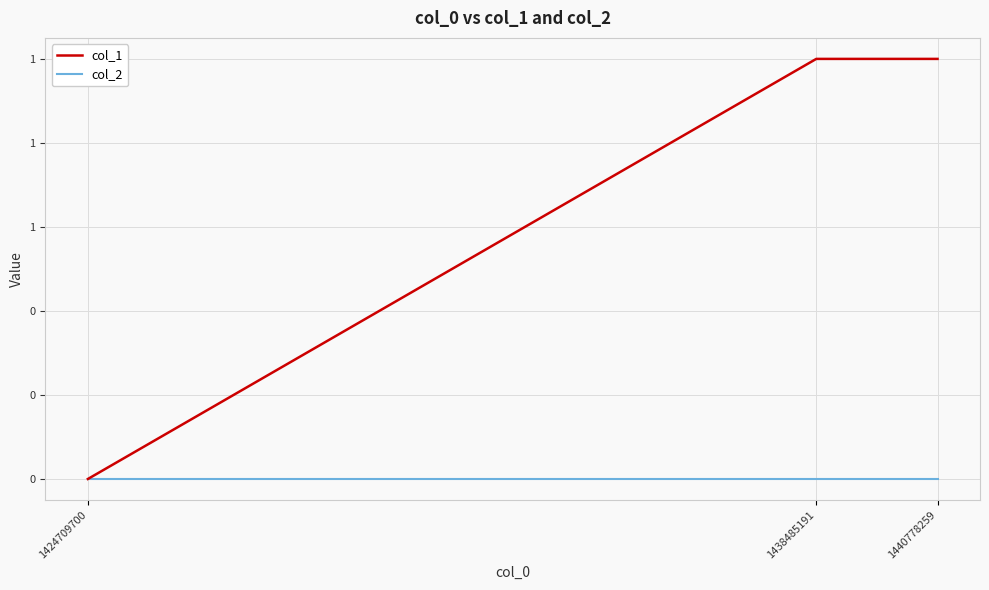

The col_2 series shows 0 at 1438485191. True or false?

True